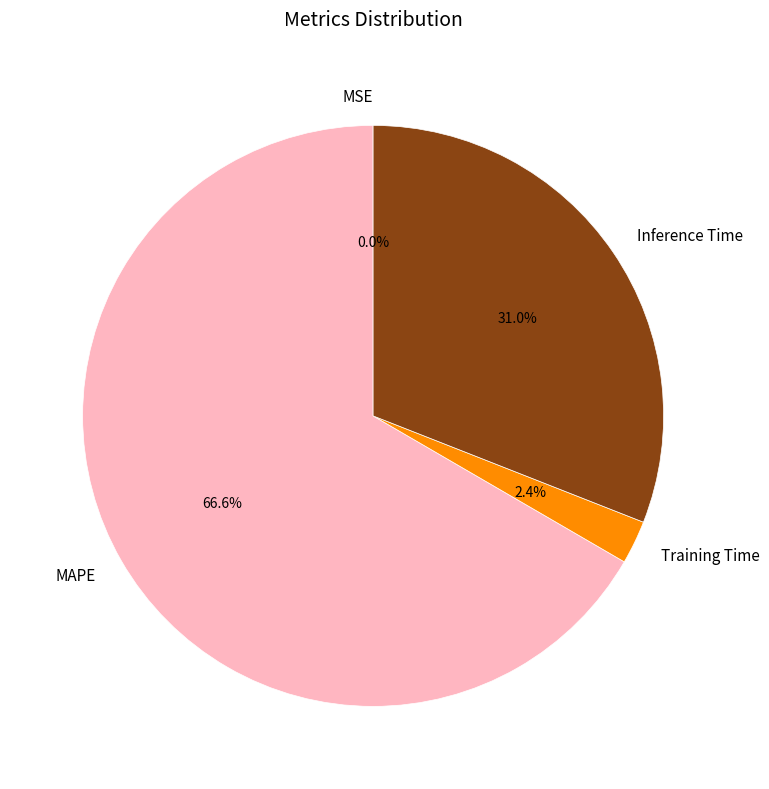

What is the majority slice?

MAPE